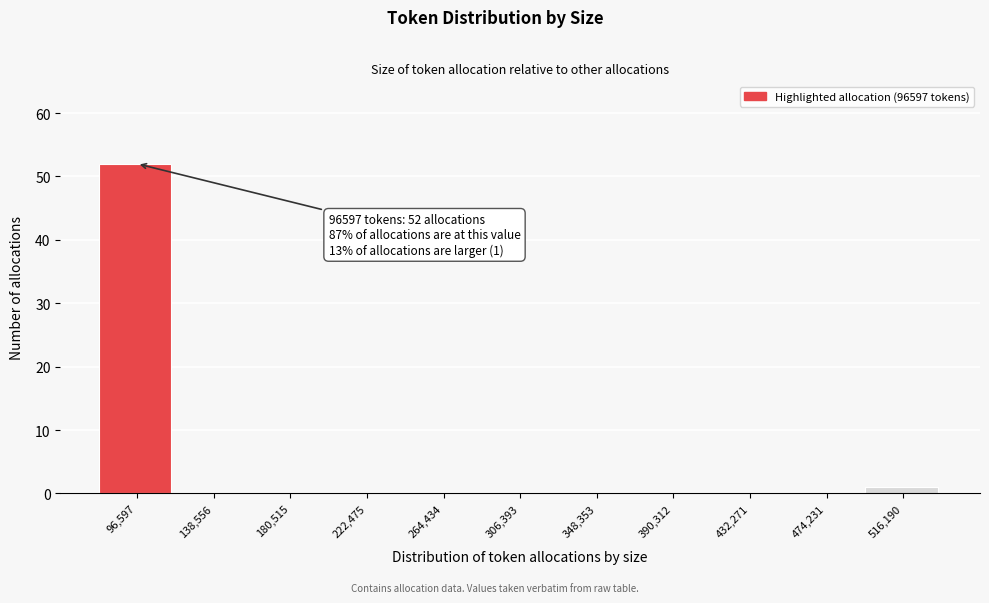

Reading right to left, what are all the values shown in this chart?

516,190=1	474,231=0	432,271=0	390,312=0	348,353=0	306,393=0	264,434=0	222,475=0	180,515=0	138,556=0	96,597=52